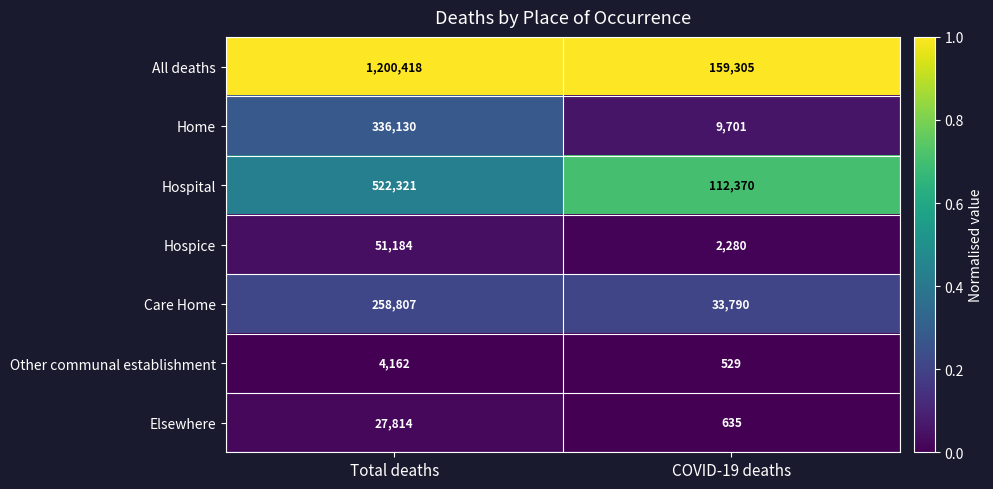

Reading left to right, transcribe all the data shown in this chart.

All deaths: 1200418	159305
Home: 336130	9701
Hospital: 522321	112370
Hospice: 51184	2280
Care Home: 258807	33790
Other communal establishment: 4162	529
Elsewhere: 27814	635